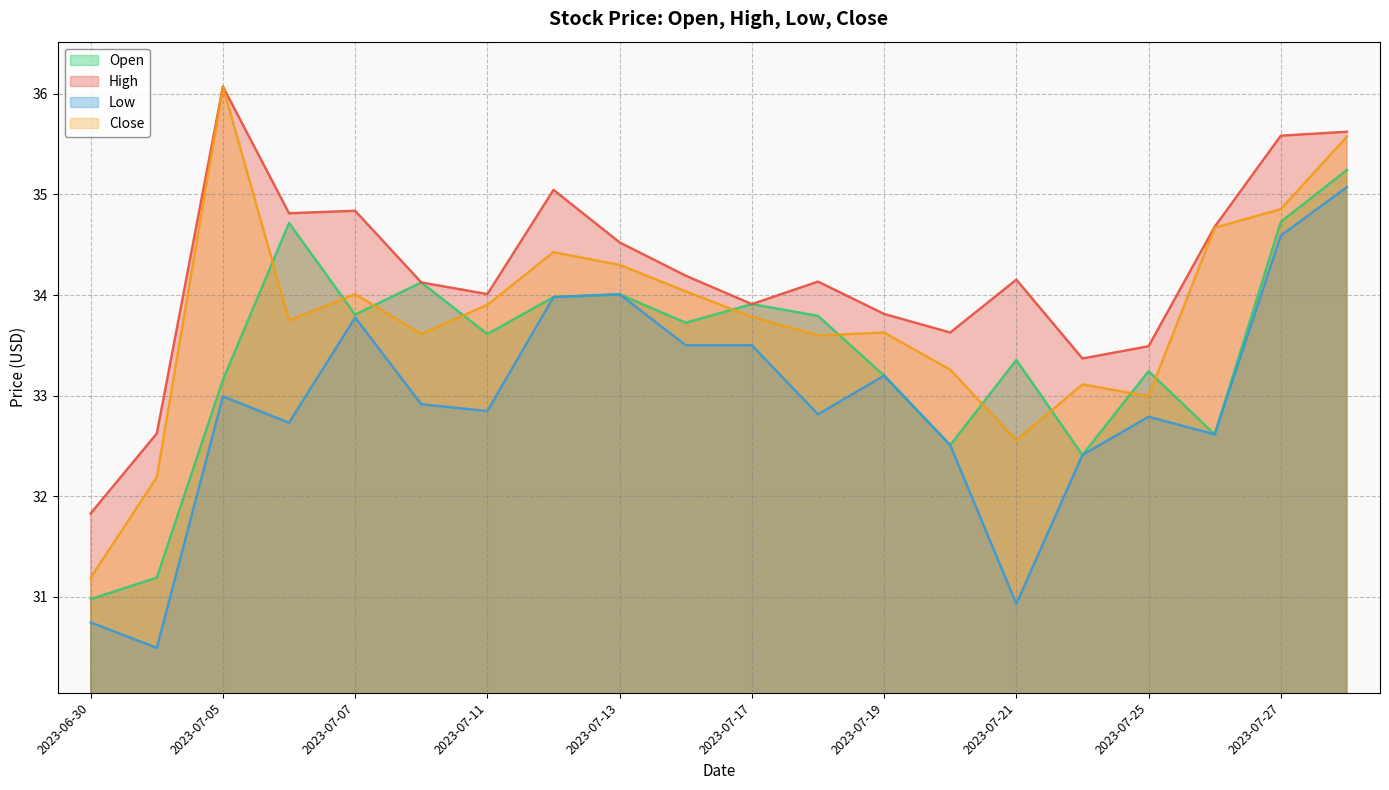

What is the spread (max minus min) of values at 2023-07-20?

1.1